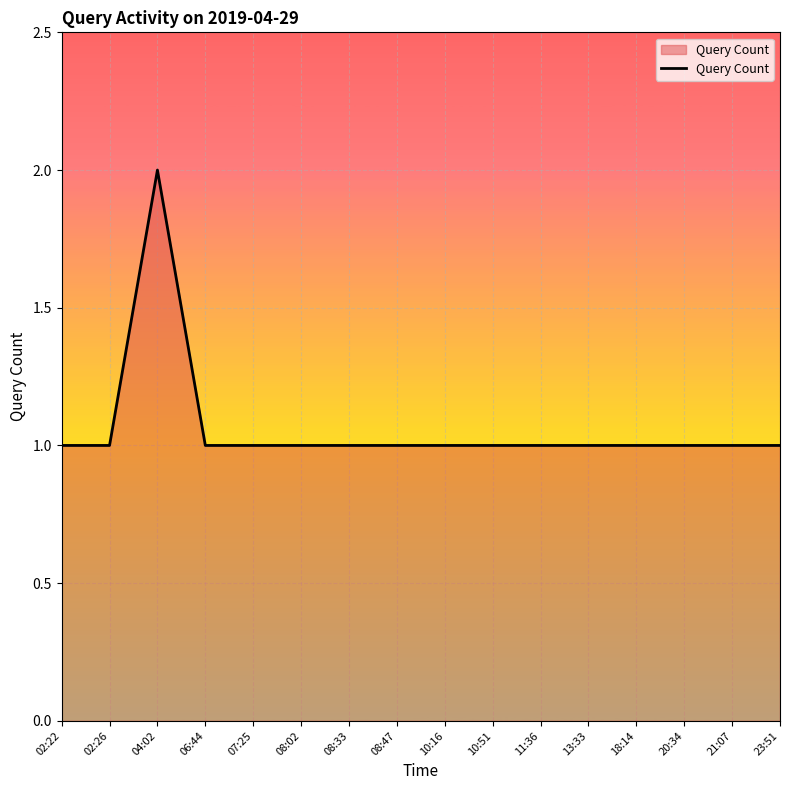

Reading left to right, list all the values displayed in this chart.

1	1	2	1	1	1	1	1	1	1	1	1	1	1	1	1